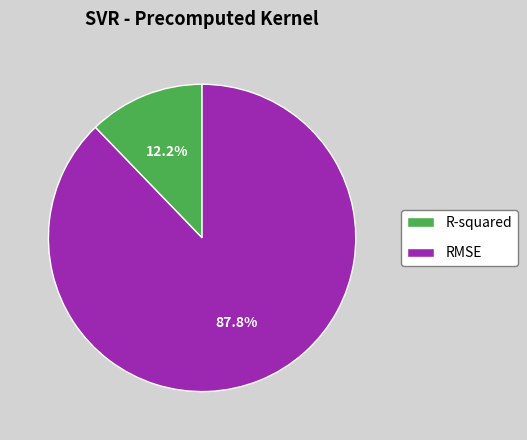

What percentage is the R-squared slice, to the nearest percent?

12%